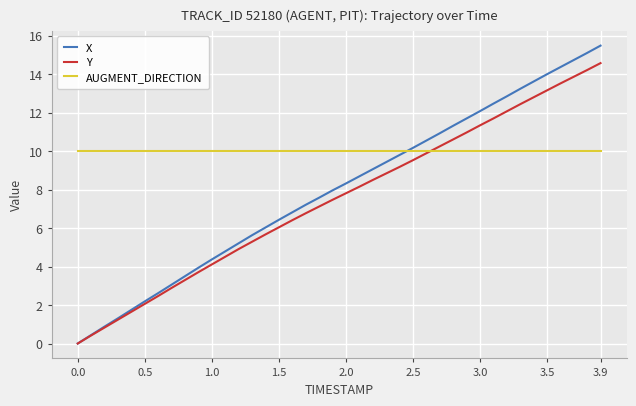

Which series ends up on top after the final intersection of X and AUGMENT_DIRECTION?

X